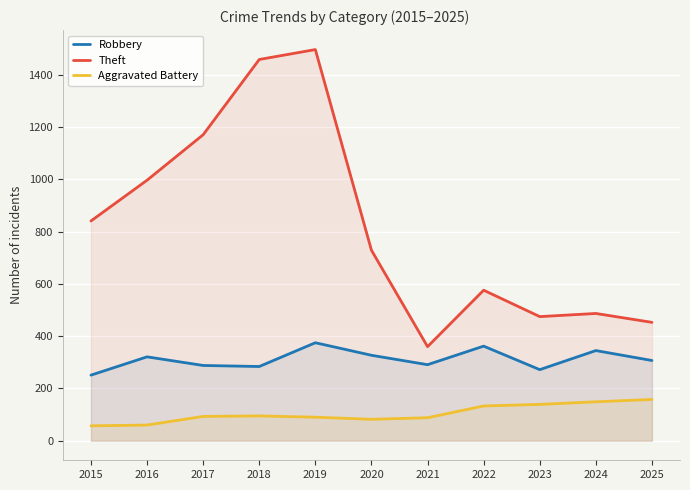

The Aggravated Battery series shows 157 at 2021. True or false?

False